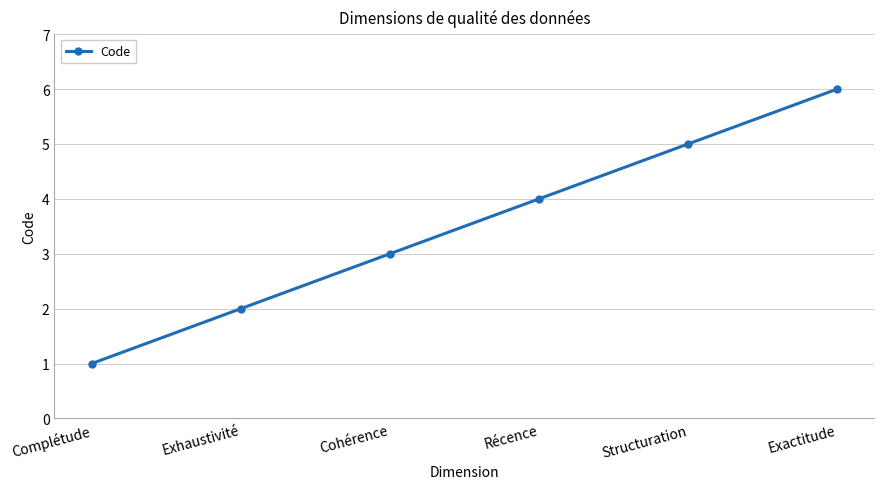

Where is the data nearest to the value 3?

Cohérence